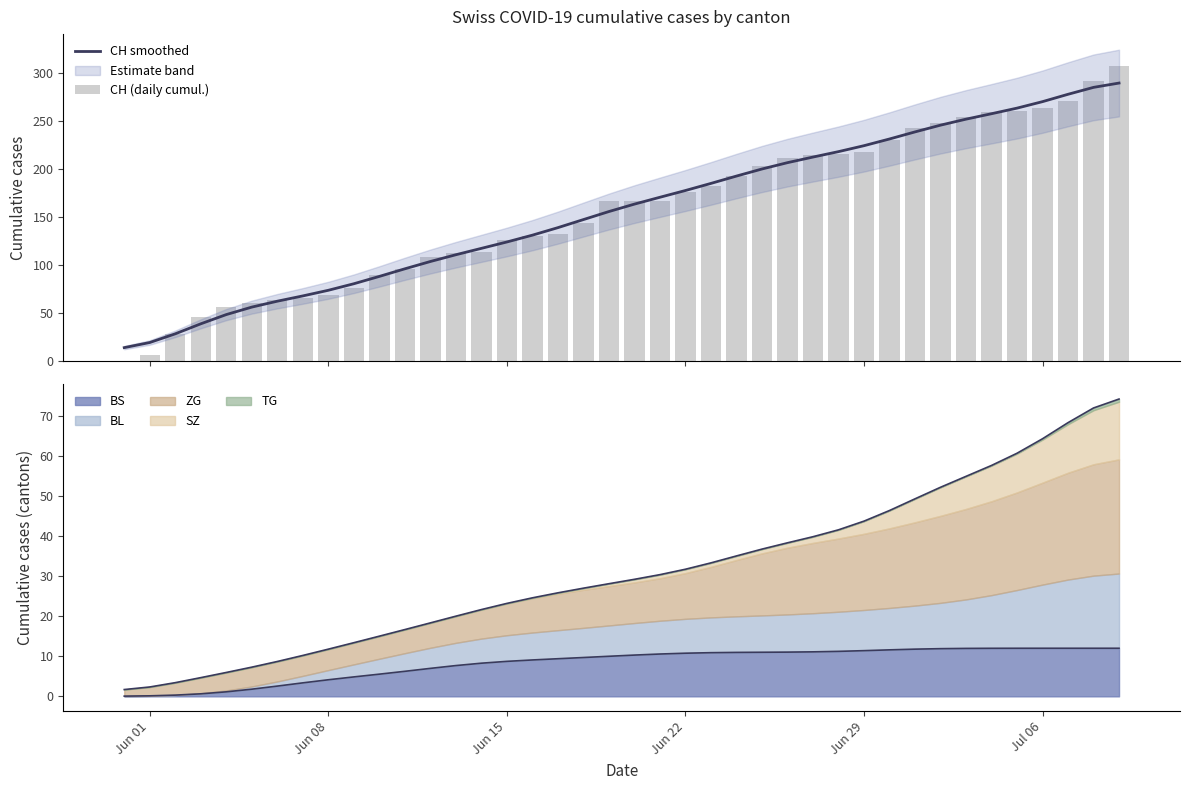

How many data points does each series have?

40